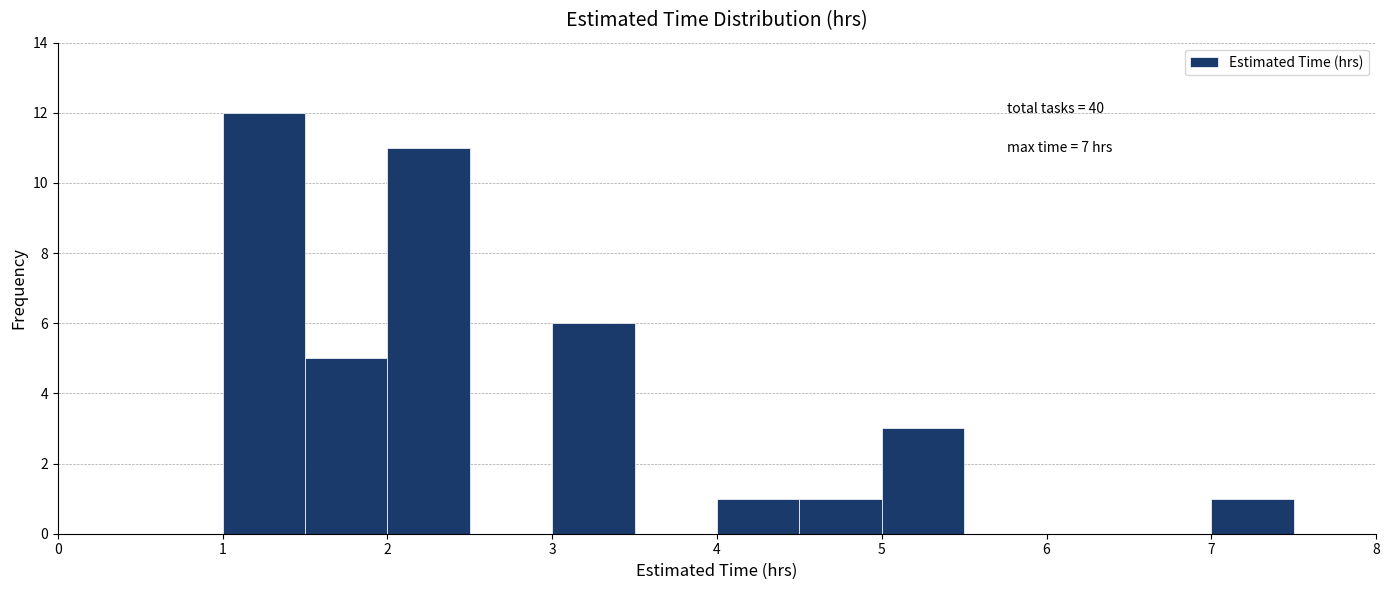

Which range on the x-axis has the tallest bar?

1.0 to 1.5